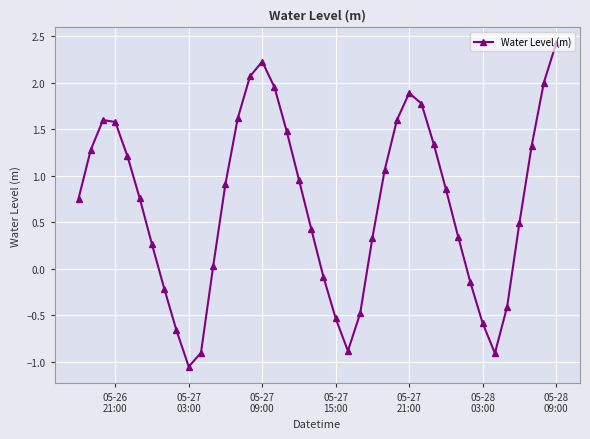

What is the difference between the maximum and minimum values?

3.5